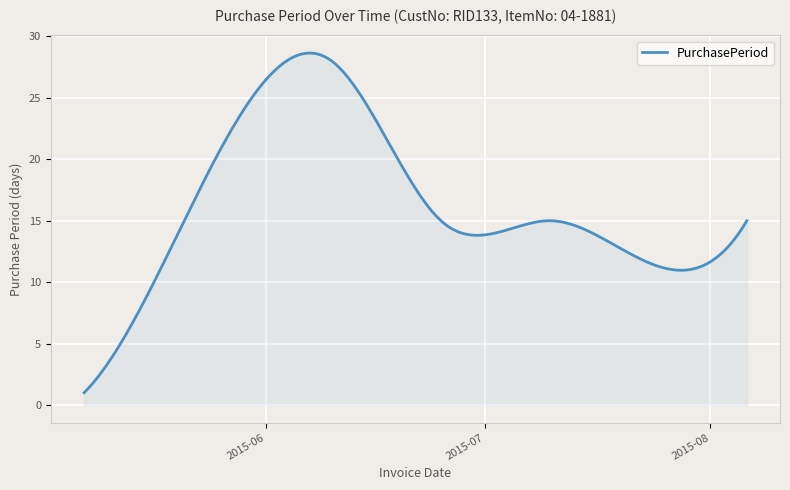

What is the minimum value shown in the chart?

1.0